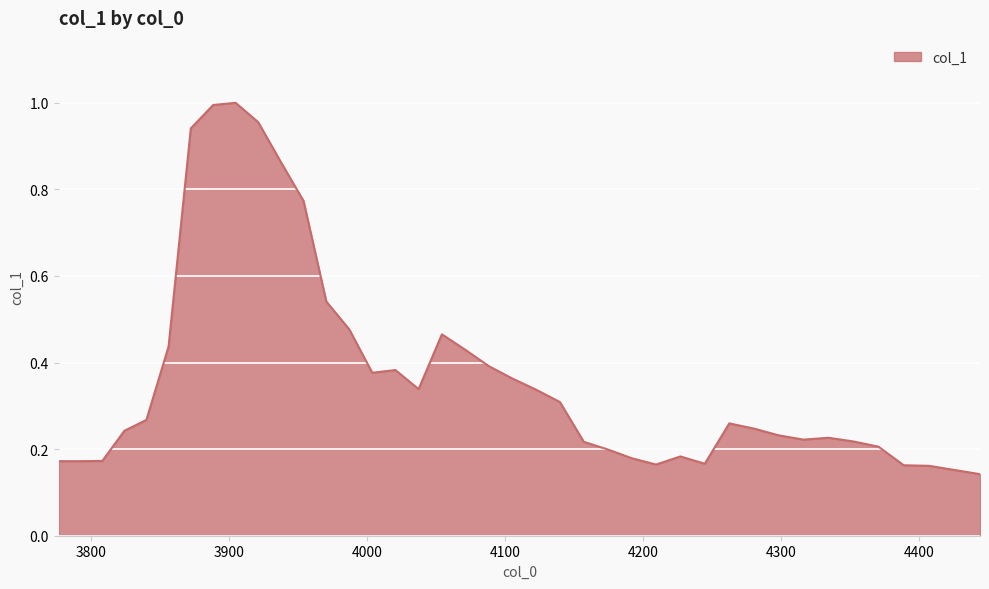

What is the difference between the maximum and minimum values?

0.9